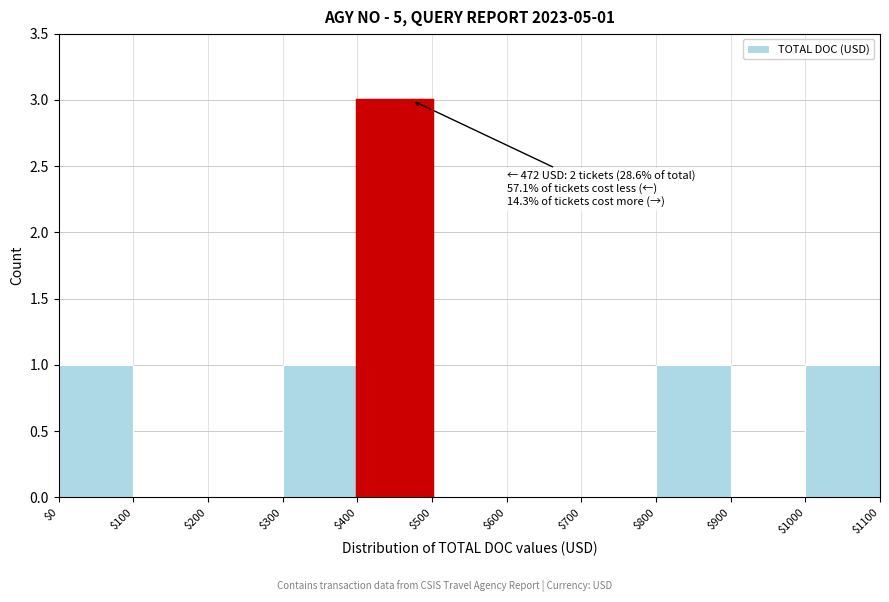

Over which range of the x-axis is the bar tallest?

$400 to $500